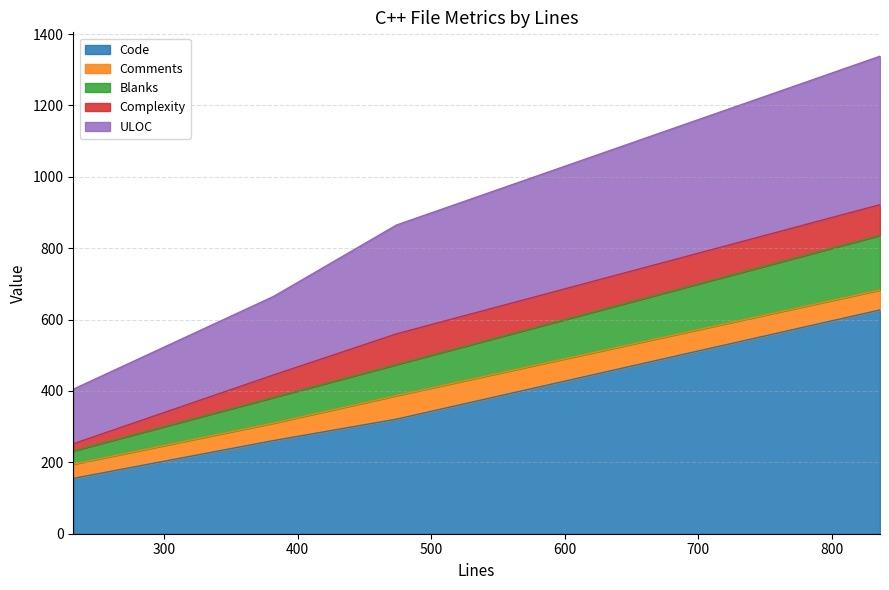

Reading left to right, extract all data points from this chart.

Code: 382=261	836=627	474=321	232=155
Comments: 382=49	836=56	474=66	232=40
Blanks: 382=72	836=153	474=87	232=37
Complexity: 382=63	836=86	474=86	232=20
ULOC: 382=220	836=416	474=305	232=153